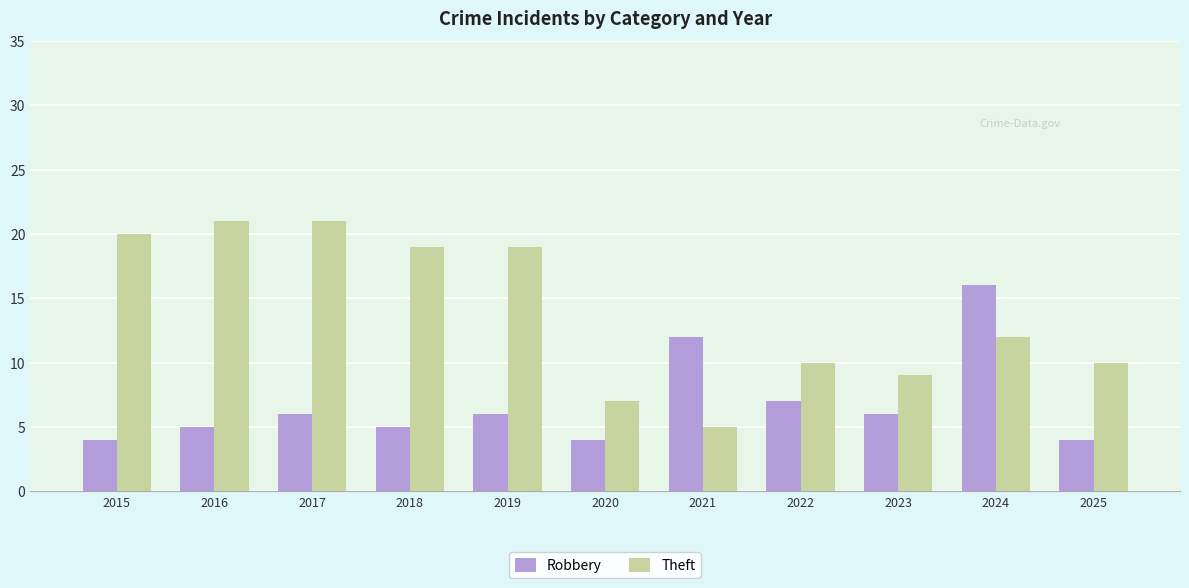

What is the minimum value for Robbery?

4